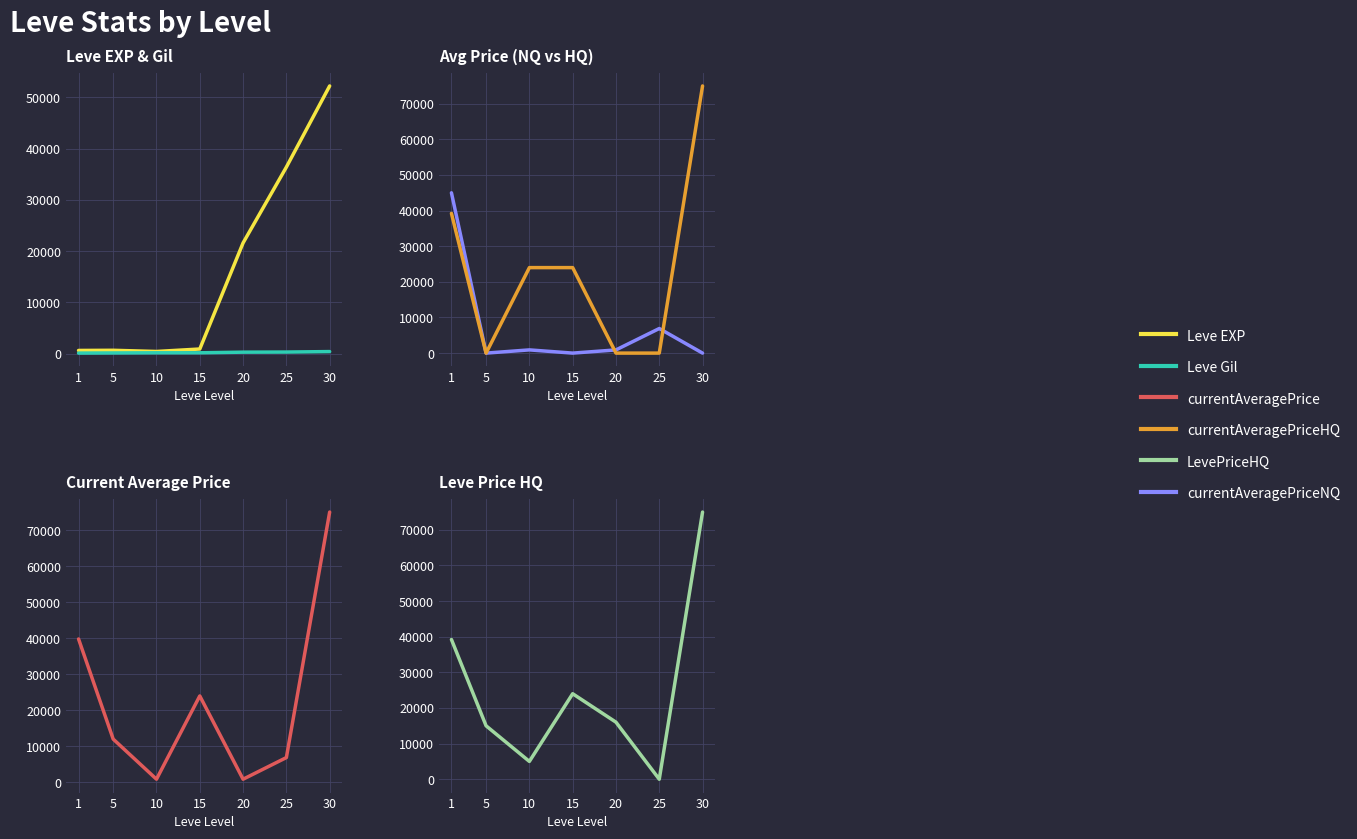

What are all the series names shown in the legend?

Leve EXP, Leve Gil, currentAveragePriceNQ, currentAveragePriceHQ, currentAveragePrice, LevePriceHQ